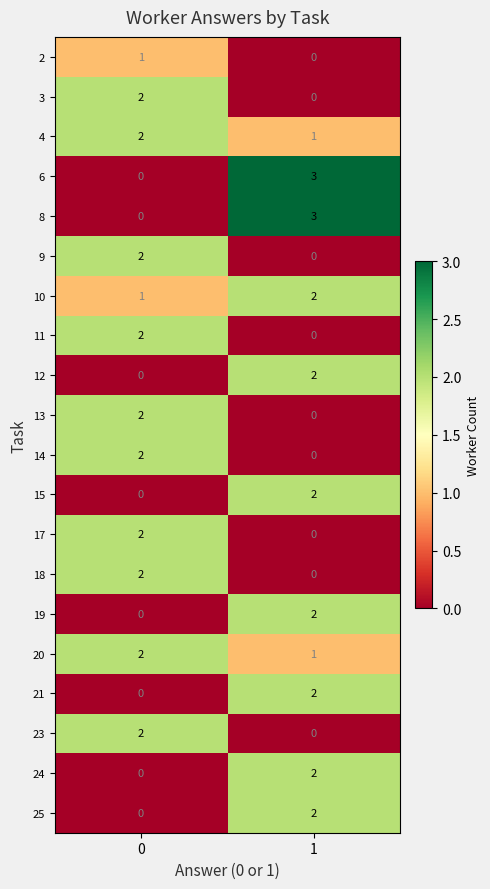

What is the difference between the highest and lowest values at 1?

3